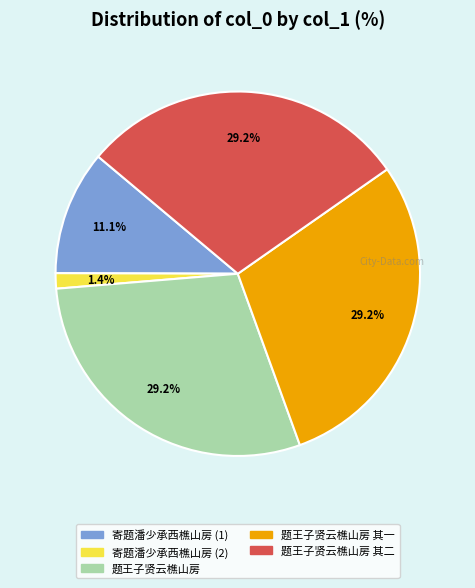

Does any single category account for the majority?

No